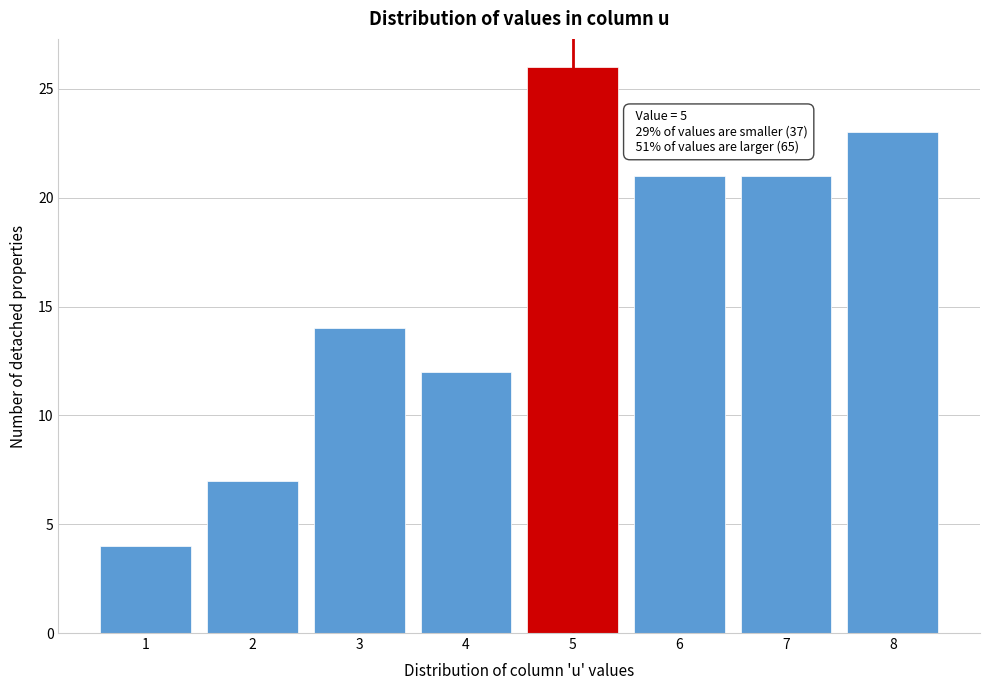

Which range on the x-axis has the tallest bar?

4.5 to 5.5